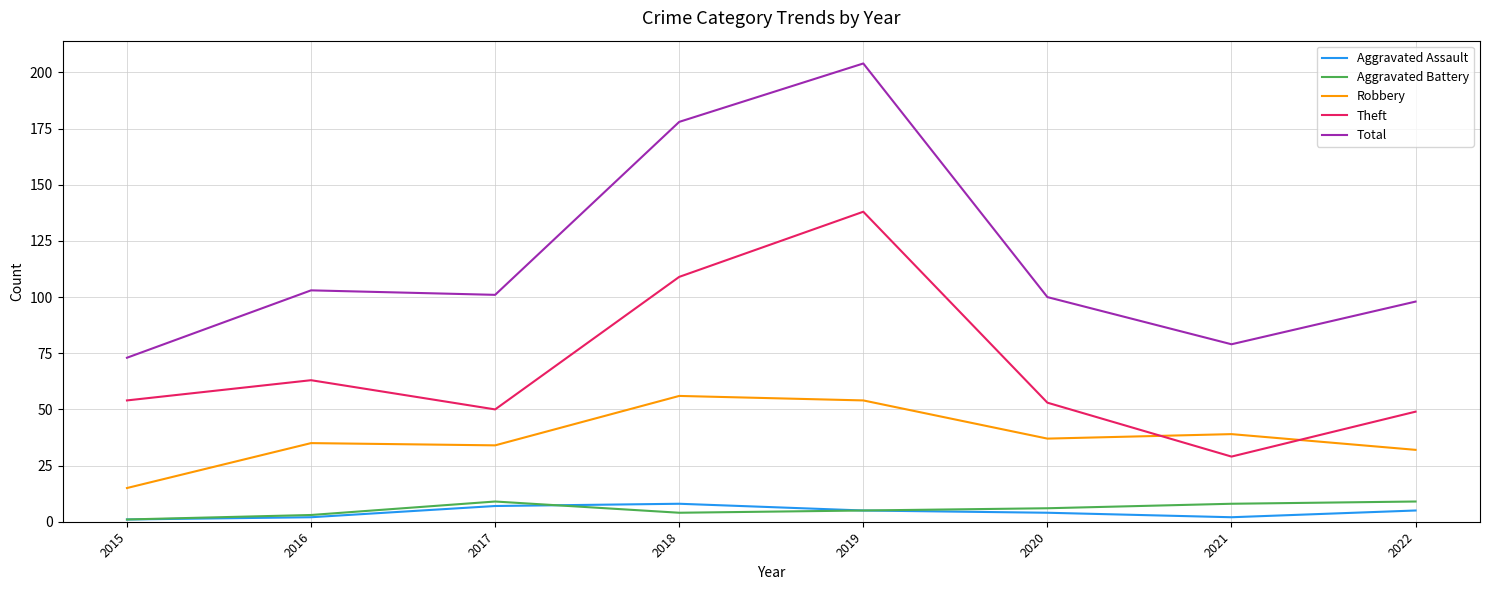

True or false: Theft and Total intersect in this chart.

False